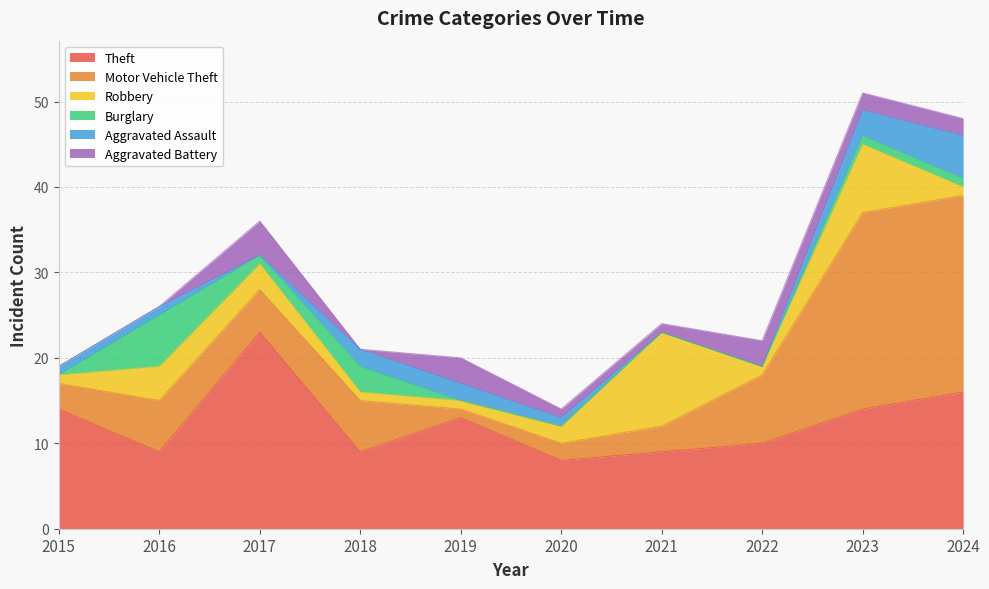

What is the greatest value displayed?

23